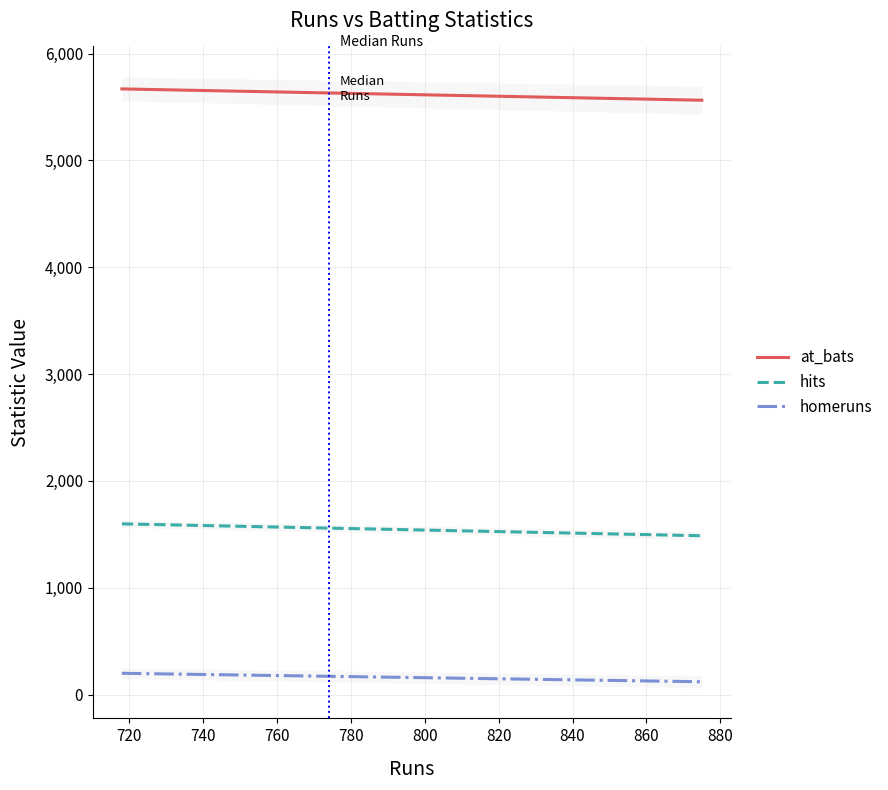

Where does the hits series first go above 1560?

718